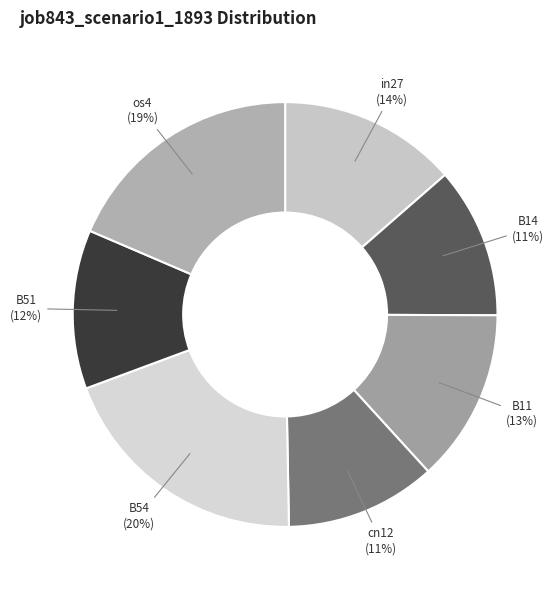

The cn12 slice represents 4% of the pie. True or false?

False